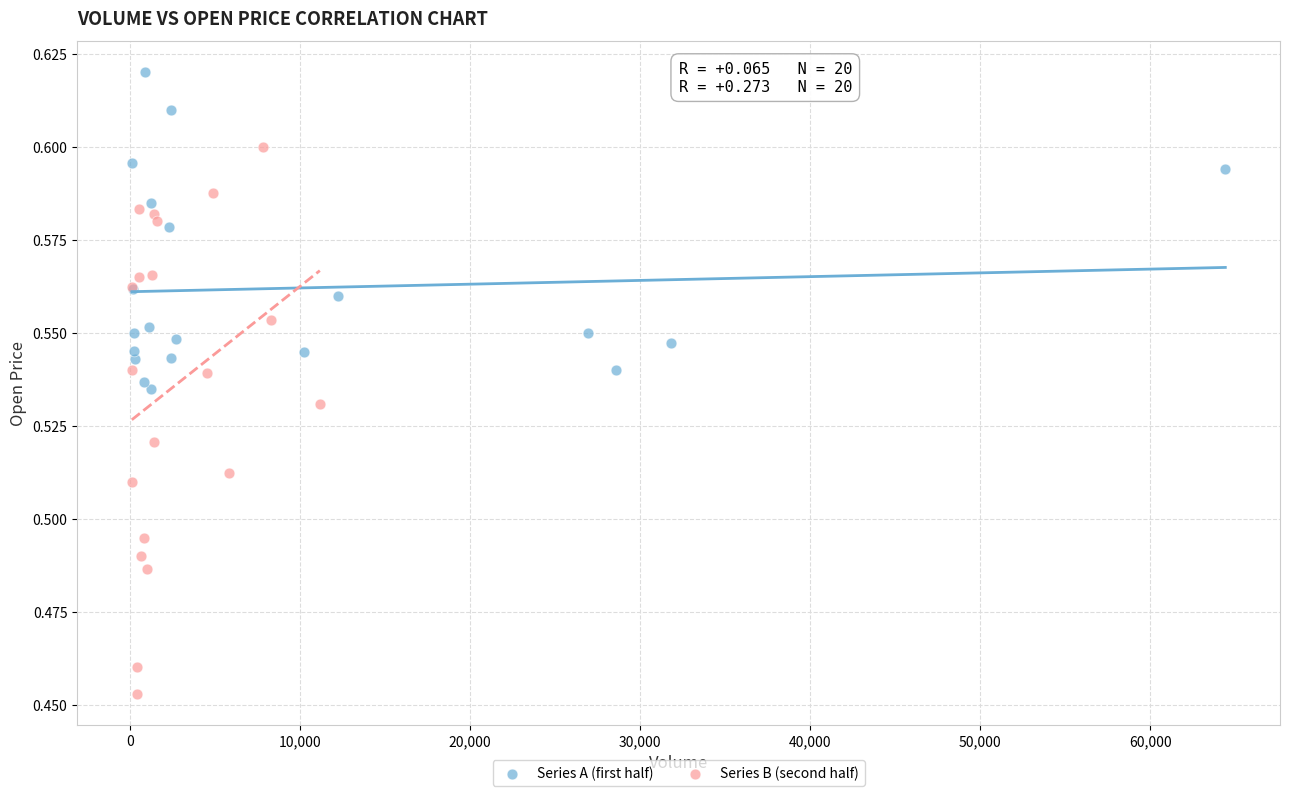

Which series contains the highest Y value?

Series A (first half)